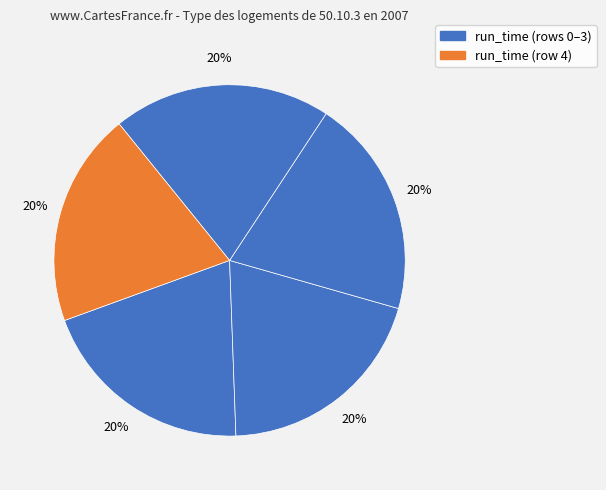

How many slices are in this pie chart?

5